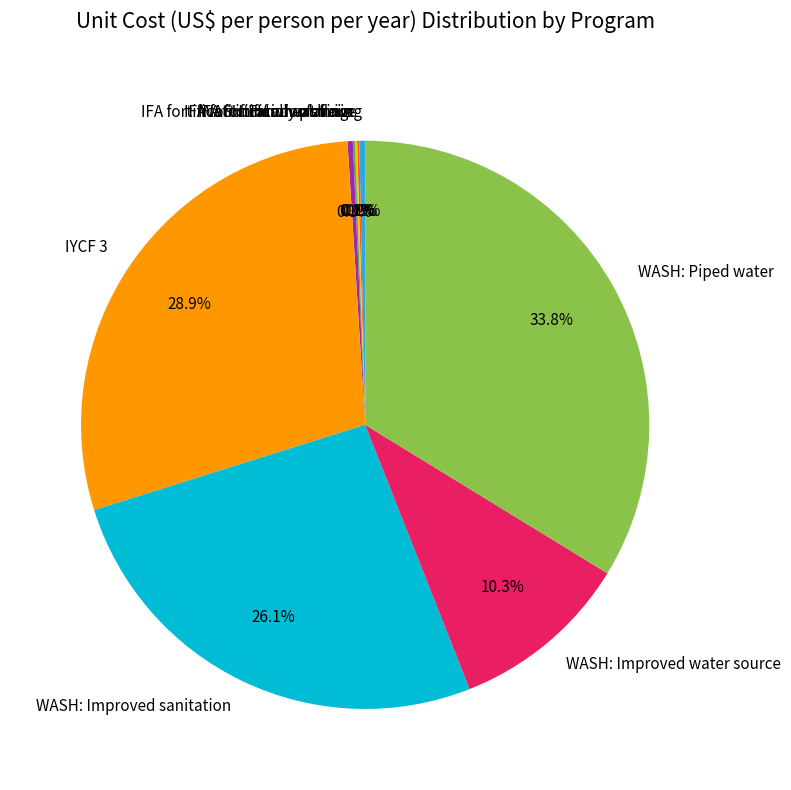

What percentage do WASH: Handwashing and IYCF 3 together represent?

29.2%